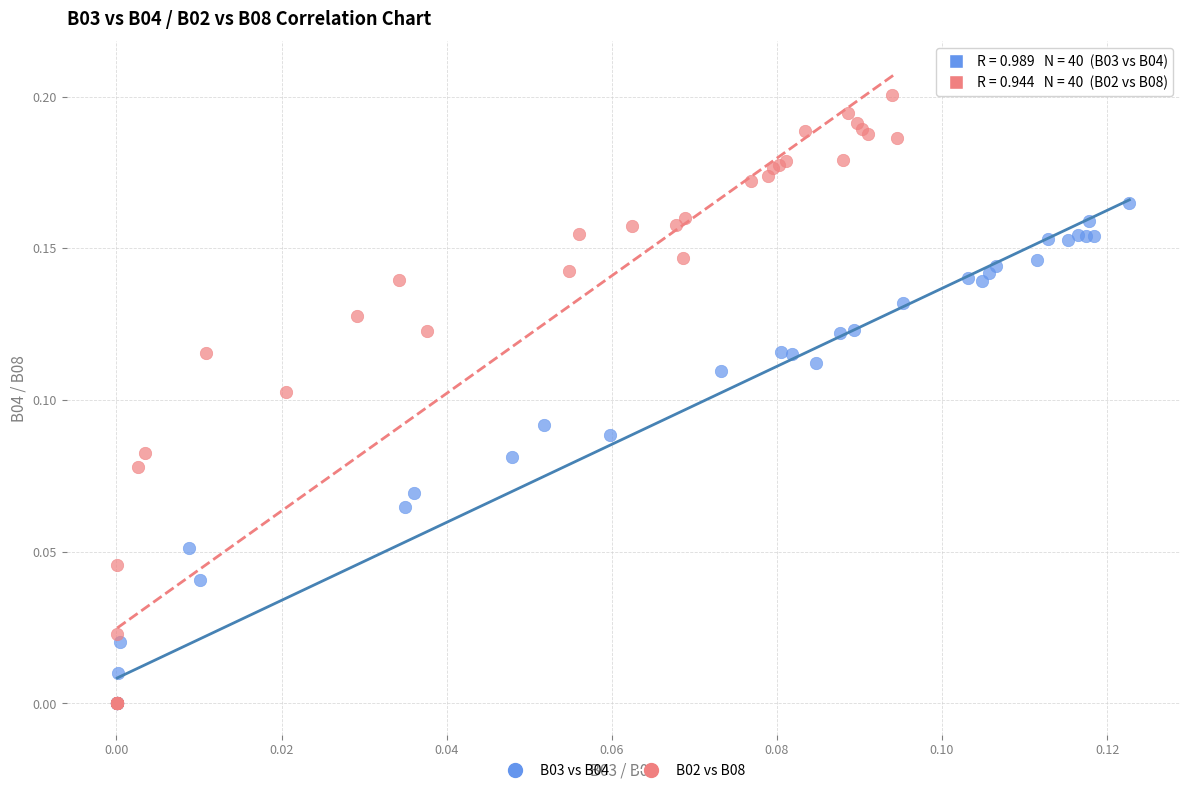

Which series reaches the maximum Y coordinate?

B02 vs B08